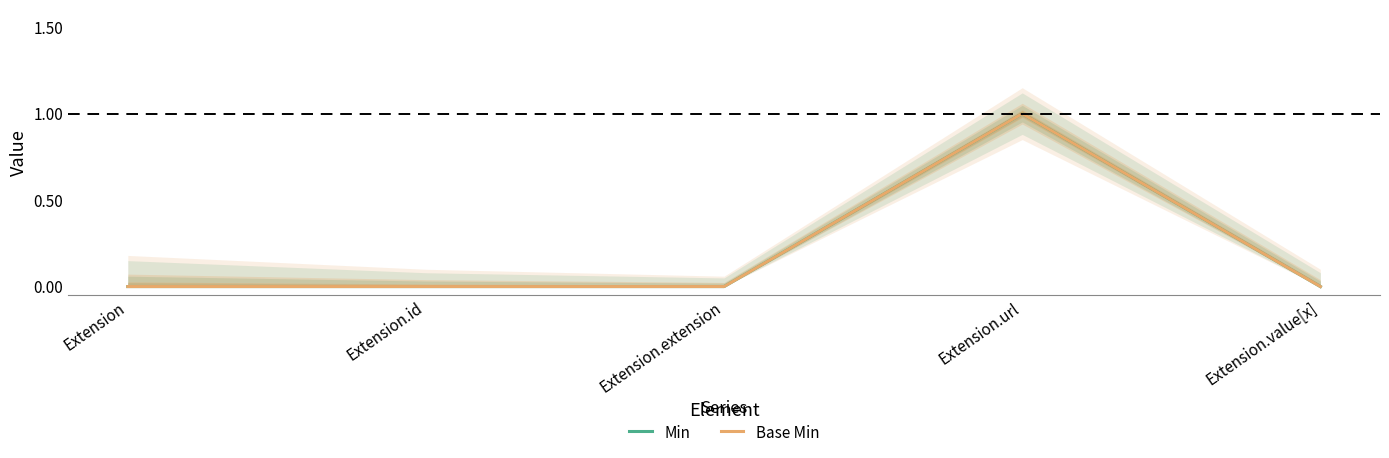

True or false: Base Min and Min cross at least once.

False